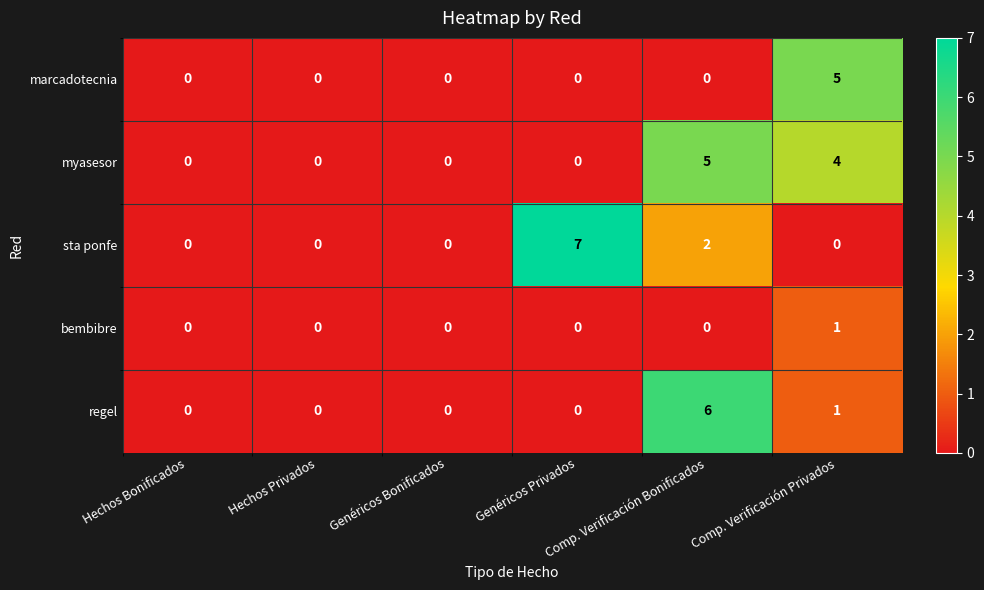

What is the difference between the maximum and second lowest values in the regel series?

6